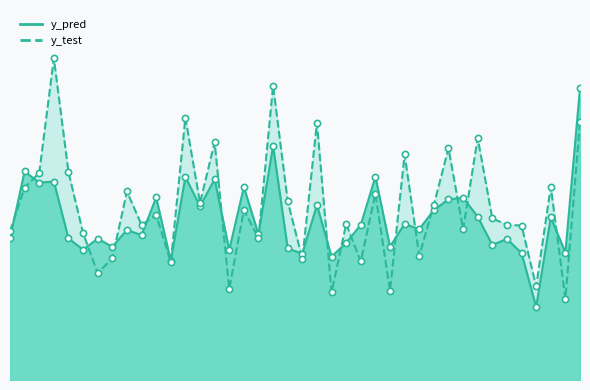

Which series contains the lowest Y value?

y_pred